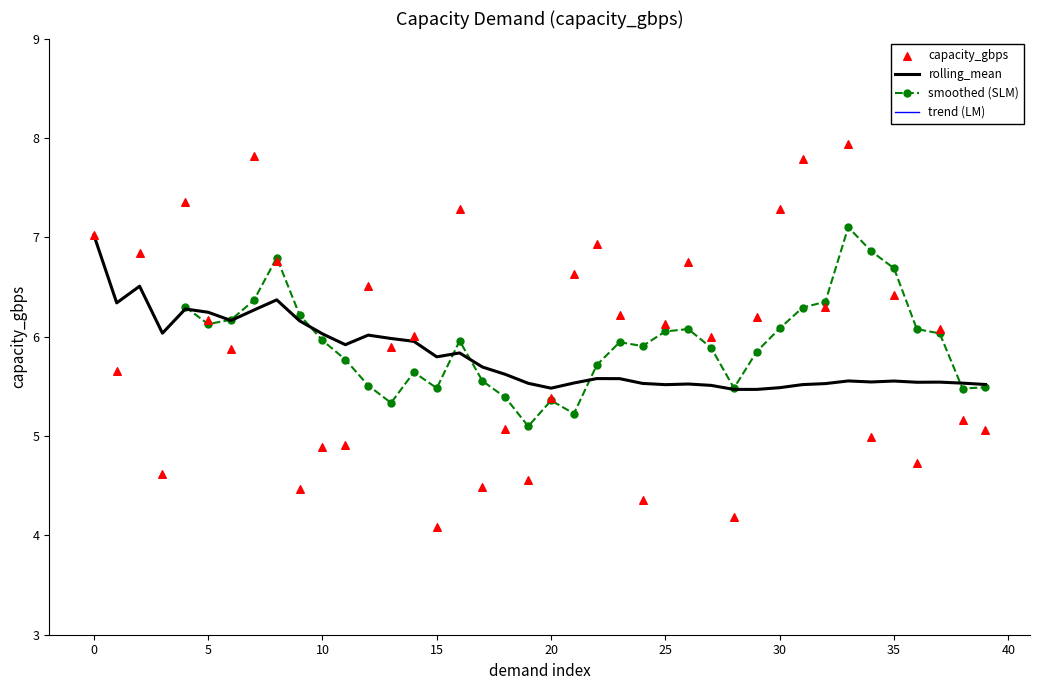

Which series reaches the maximum Y coordinate?

capacity_gbps